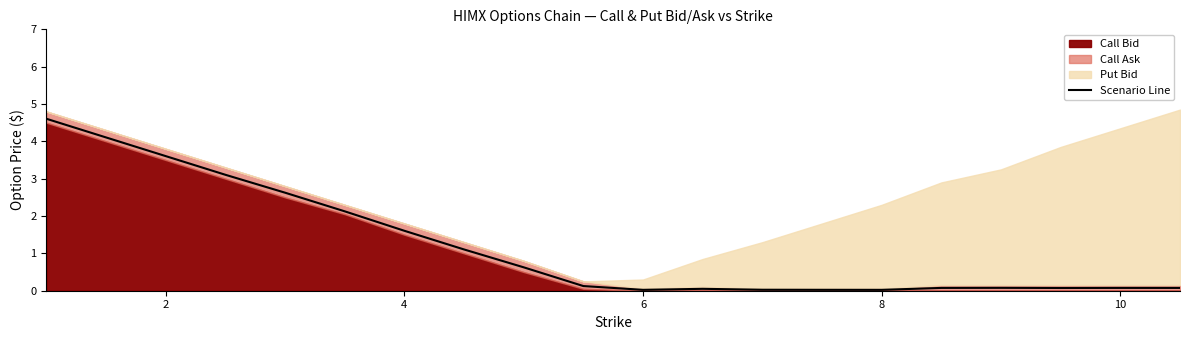

The value of Scenario Line at 8 is 0.0. True or false?

True